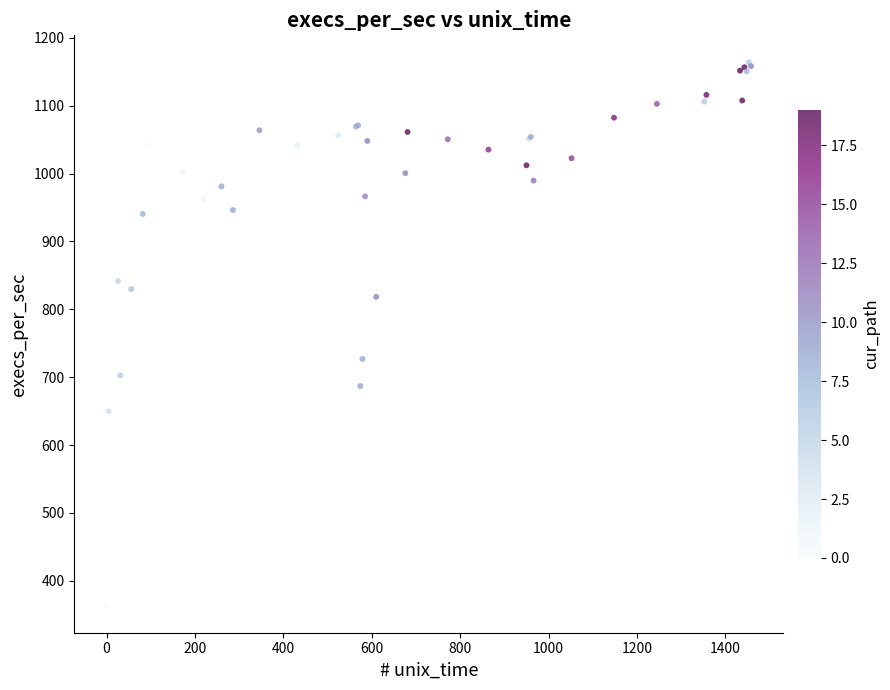

What Y value in the scatter plot is closest to 763?

726.9